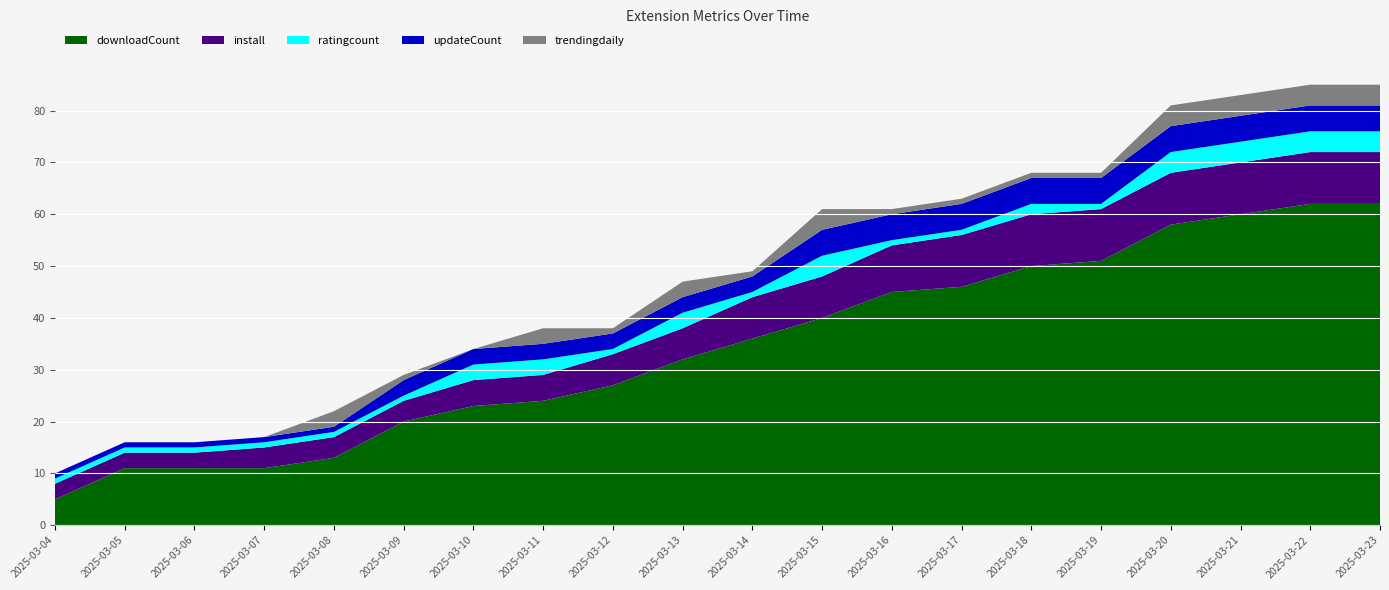

Reading left to right, extract all data points from this chart.

downloadCount: 2025-03-04=5	2025-03-05=11	2025-03-06=11	2025-03-07=11	2025-03-08=13	2025-03-09=20	2025-03-10=23	2025-03-11=24	2025-03-12=27	2025-03-13=32	2025-03-14=36	2025-03-15=40	2025-03-16=45	2025-03-17=46	2025-03-18=50	2025-03-19=51	2025-03-20=58	2025-03-21=60	2025-03-22=62	2025-03-23=62
install: 2025-03-04=3	2025-03-05=3	2025-03-06=3	2025-03-07=4	2025-03-08=4	2025-03-09=4	2025-03-10=5	2025-03-11=5	2025-03-12=6	2025-03-13=6	2025-03-14=8	2025-03-15=8	2025-03-16=9	2025-03-17=10	2025-03-18=10	2025-03-19=10	2025-03-20=10	2025-03-21=10	2025-03-22=10	2025-03-23=10
ratingcount: 2025-03-04=1	2025-03-05=1	2025-03-06=1	2025-03-07=1	2025-03-08=1	2025-03-09=1	2025-03-10=3	2025-03-11=3	2025-03-12=1	2025-03-13=3	2025-03-14=1	2025-03-15=4	2025-03-16=1	2025-03-17=1	2025-03-18=2	2025-03-19=1	2025-03-20=4	2025-03-21=4	2025-03-22=4	2025-03-23=4
updateCount: 2025-03-04=1	2025-03-05=1	2025-03-06=1	2025-03-07=1	2025-03-08=1	2025-03-09=3	2025-03-10=3	2025-03-11=3	2025-03-12=3	2025-03-13=3	2025-03-14=3	2025-03-15=5	2025-03-16=5	2025-03-17=5	2025-03-18=5	2025-03-19=5	2025-03-20=5	2025-03-21=5	2025-03-22=5	2025-03-23=5
trendingdaily: 2025-03-04=0	2025-03-05=0	2025-03-06=0	2025-03-07=0	2025-03-08=3	2025-03-09=1	2025-03-10=0	2025-03-11=3	2025-03-12=1	2025-03-13=3	2025-03-14=1	2025-03-15=4	2025-03-16=1	2025-03-17=1	2025-03-18=1	2025-03-19=1	2025-03-20=4	2025-03-21=4	2025-03-22=4	2025-03-23=4